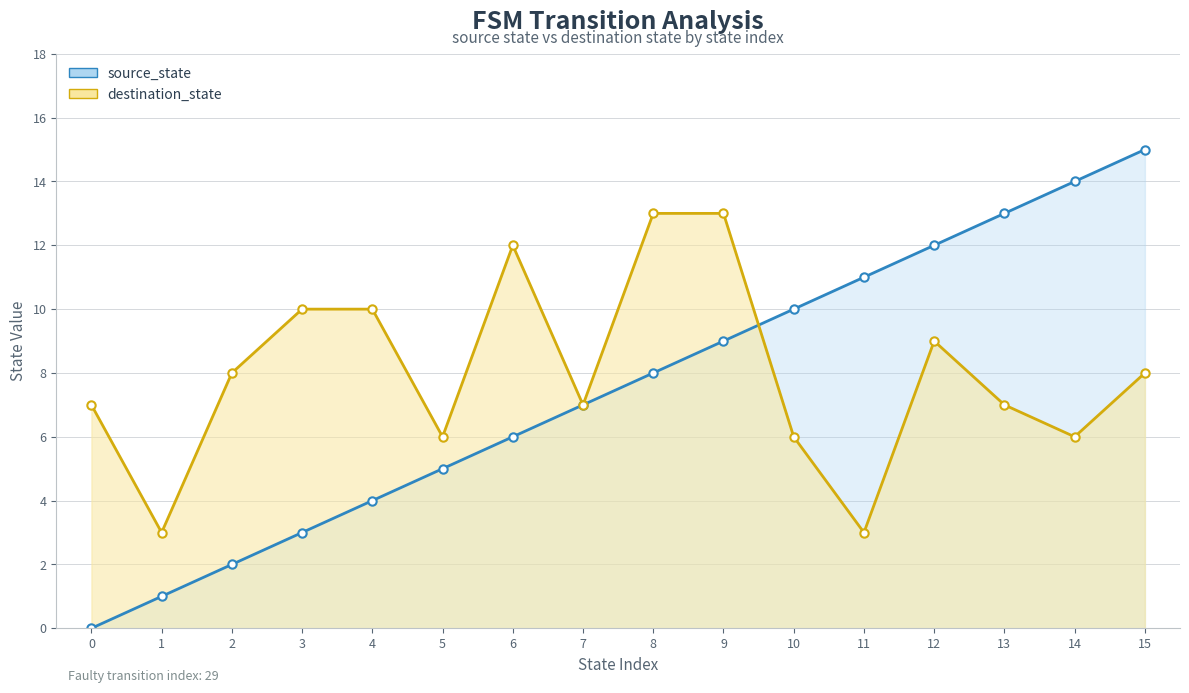

At which category is the sum across all series the highest?

15